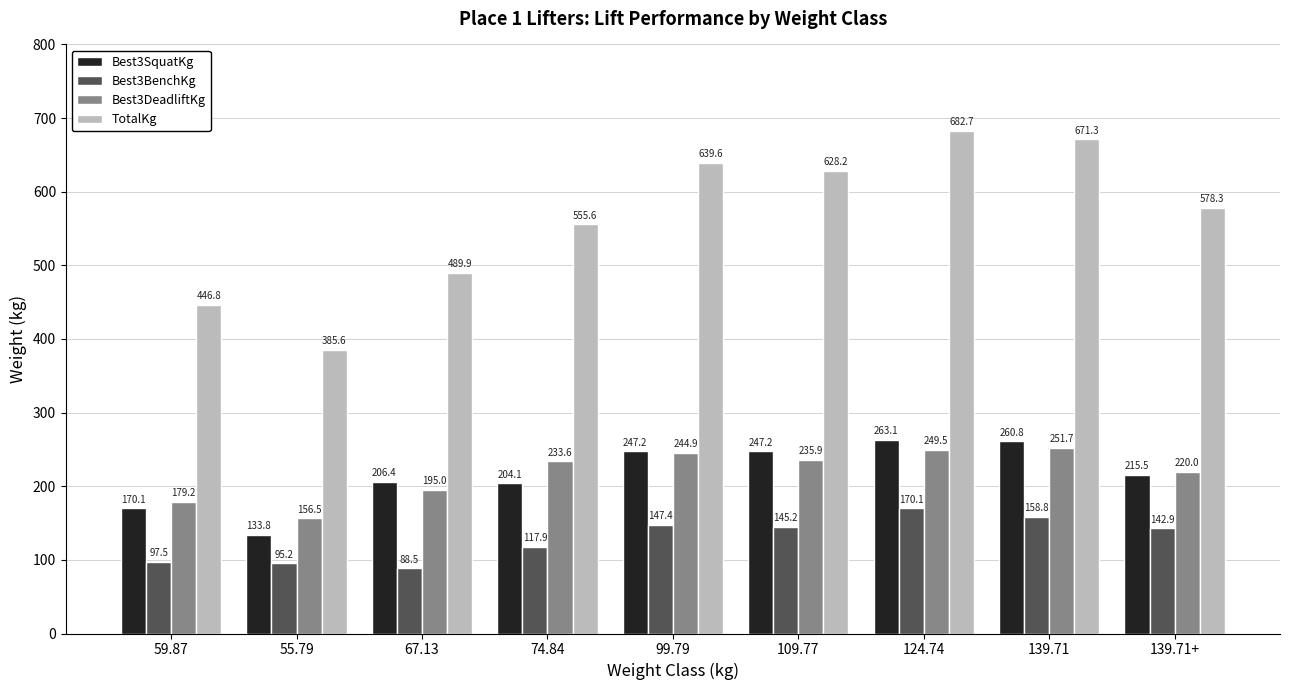

Between 74.84 and 139.71+, which series saw the biggest shift?

Best3BenchKg